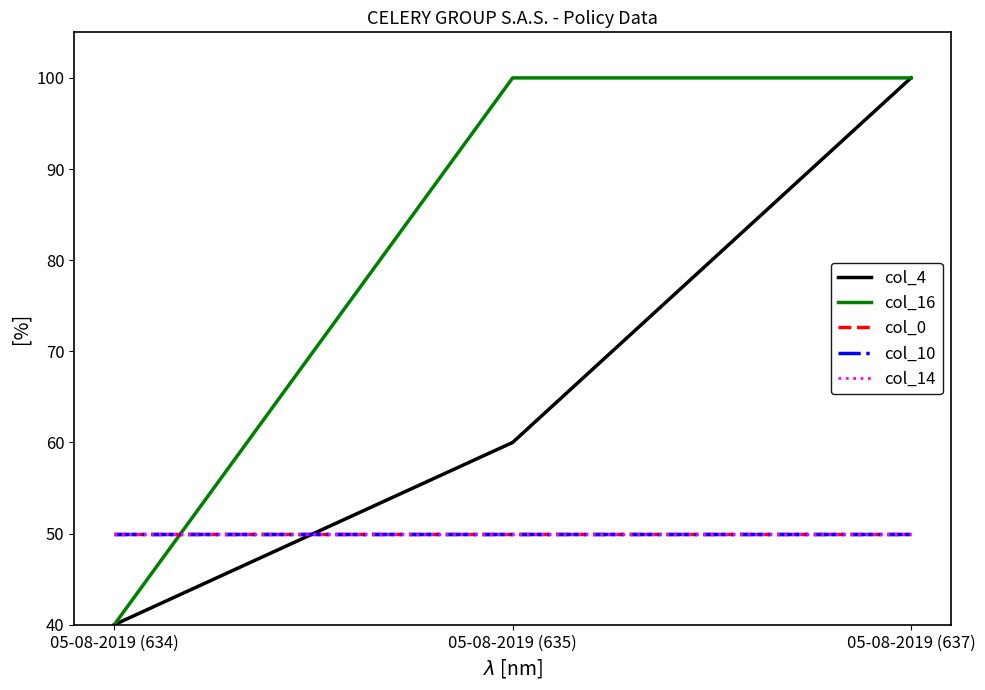

What is the label of the 3rd point from the left?

05-08-2019 (637)